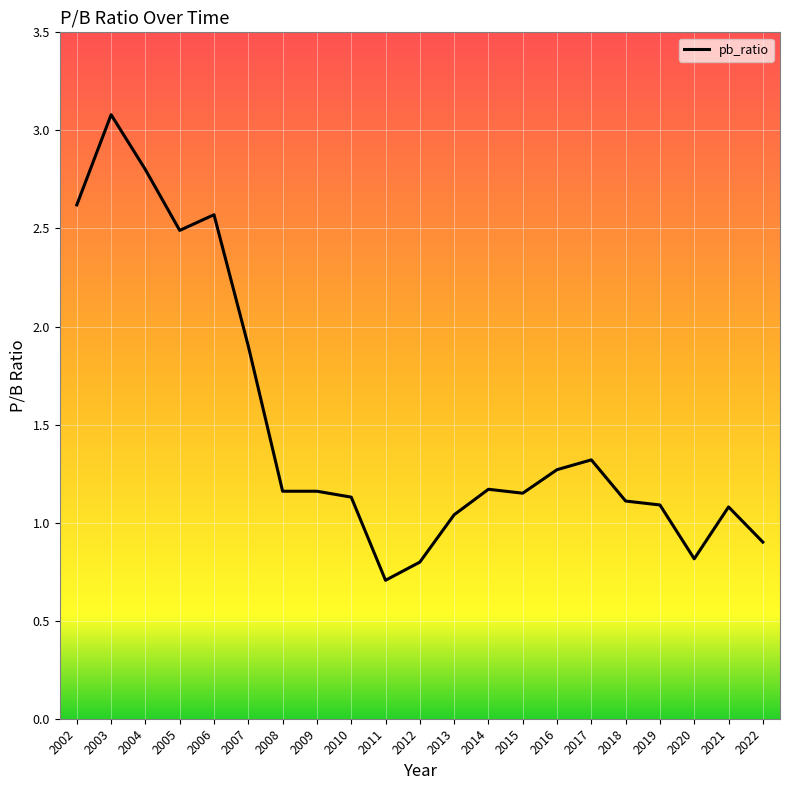

Does the chart display data point markers on the line(s)?

No